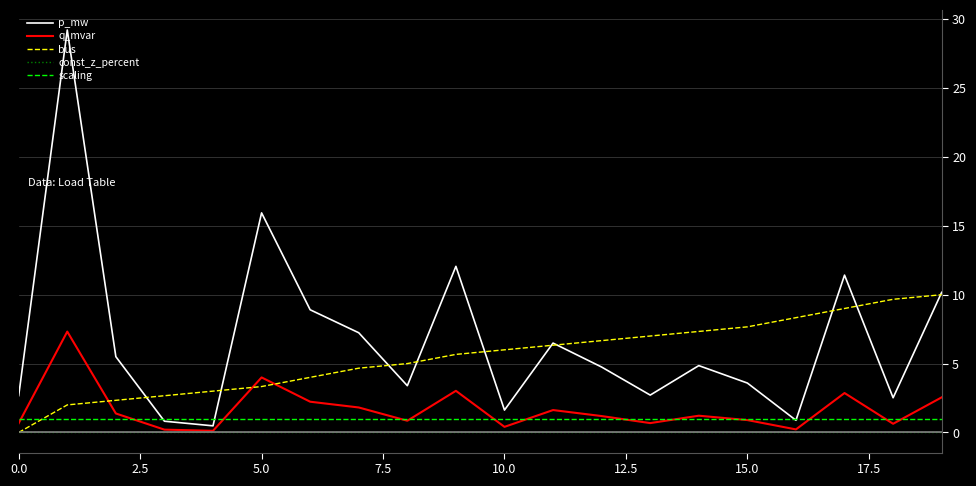

Which series has the largest range (max minus min)?

p_mw